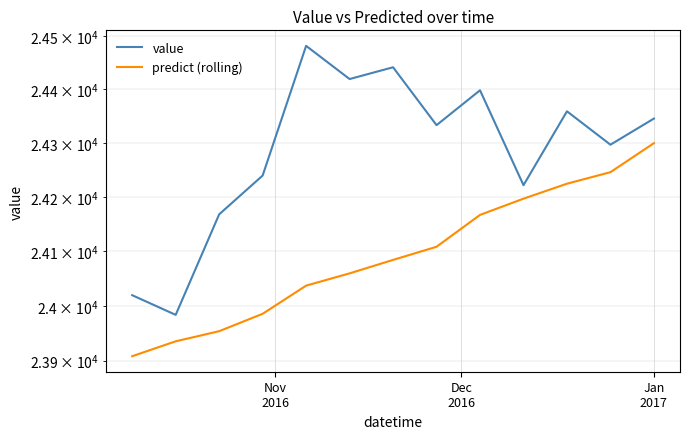

List the series in order of their overall mean, highest first.

value, predict (rolling)